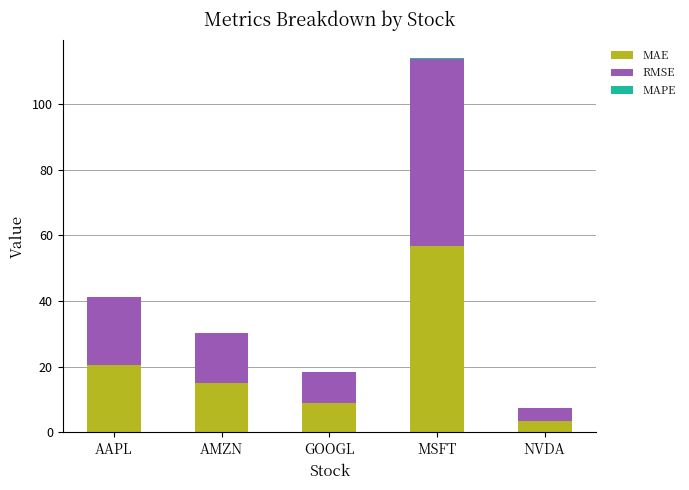

Where is MAE nearest to the value 30?

AAPL